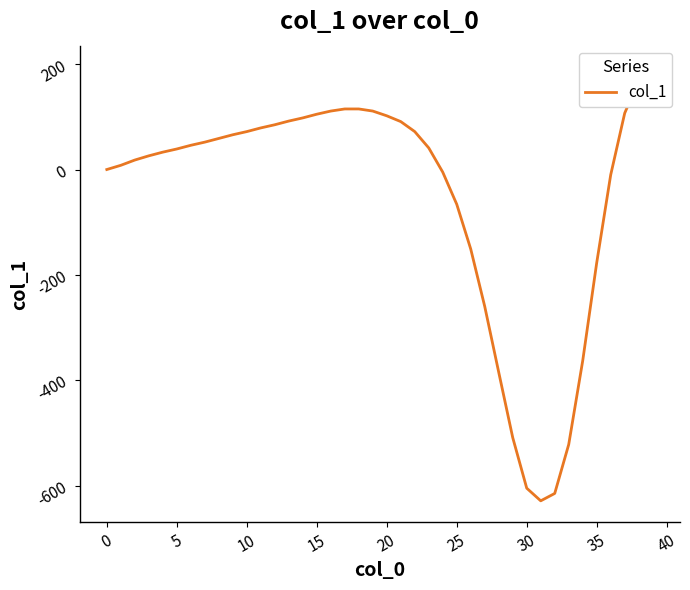

What is the smallest value displayed?

-629